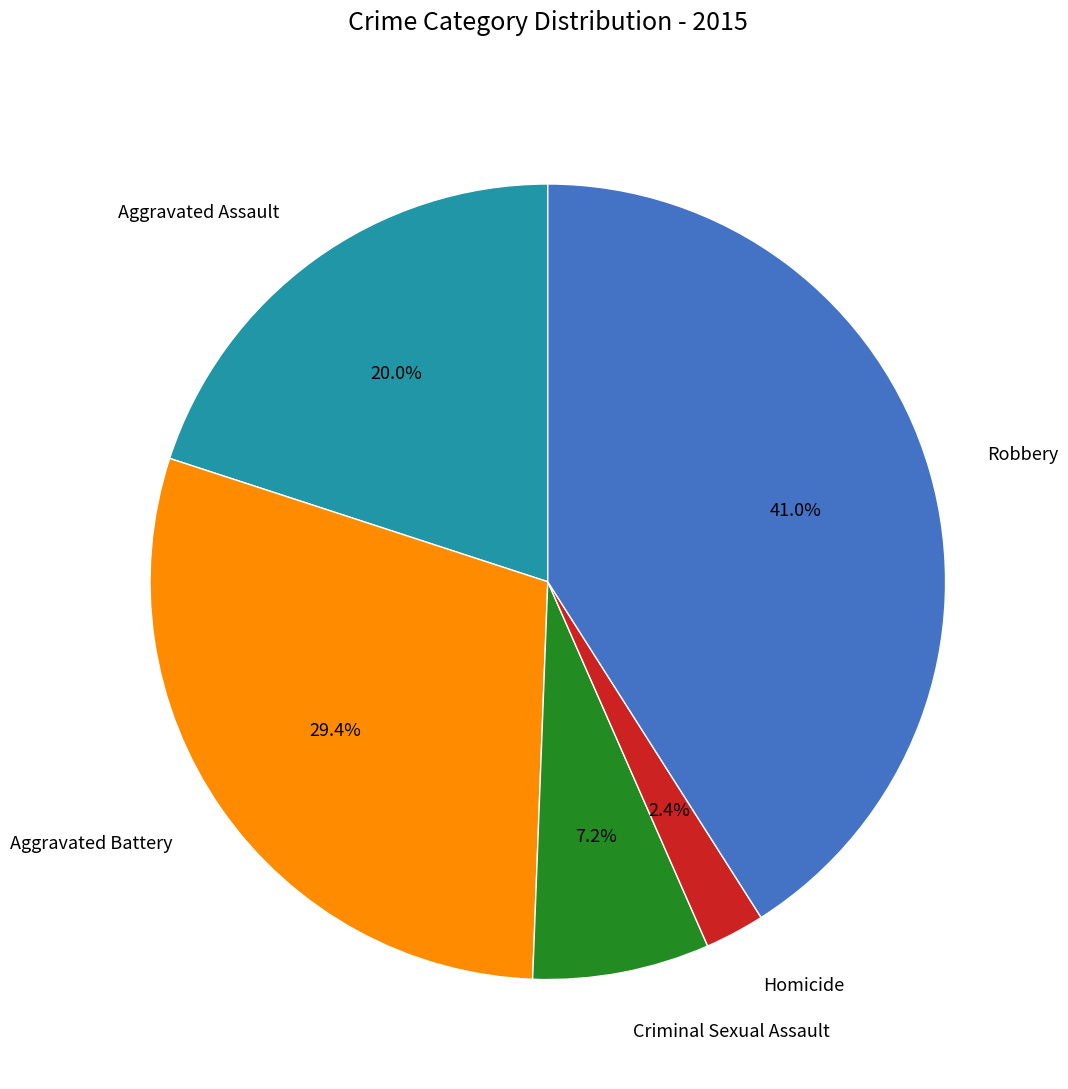

The Homicide slice represents 2% of the pie. True or false?

True